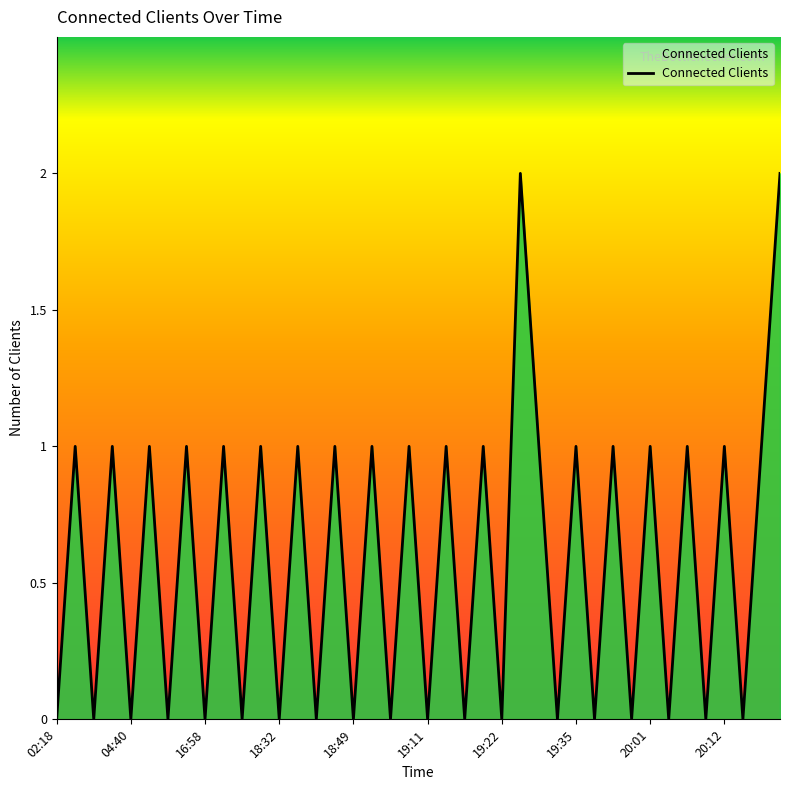

How many lines are shown in the chart?

1